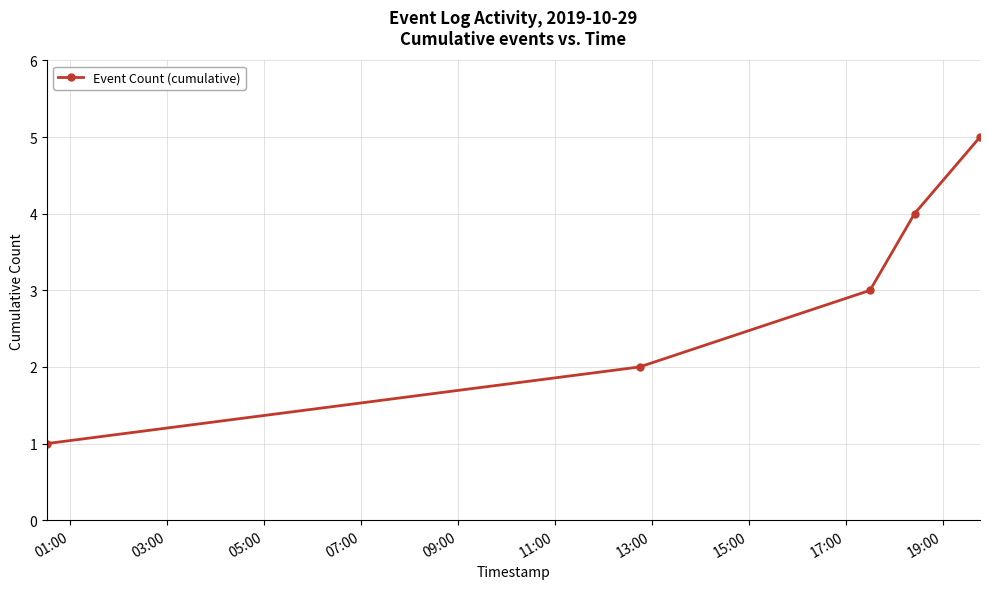

True or false: there are more than 0 points higher than both neighbors.

False